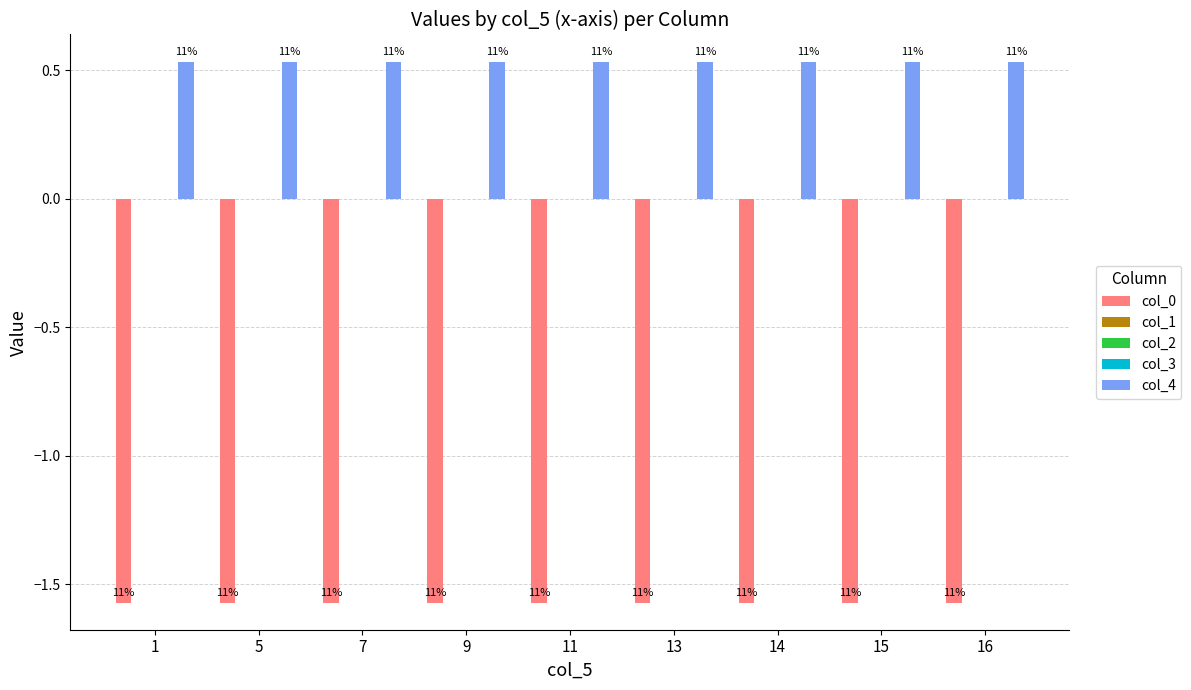

Which series has the largest range (max minus min)?

col_0